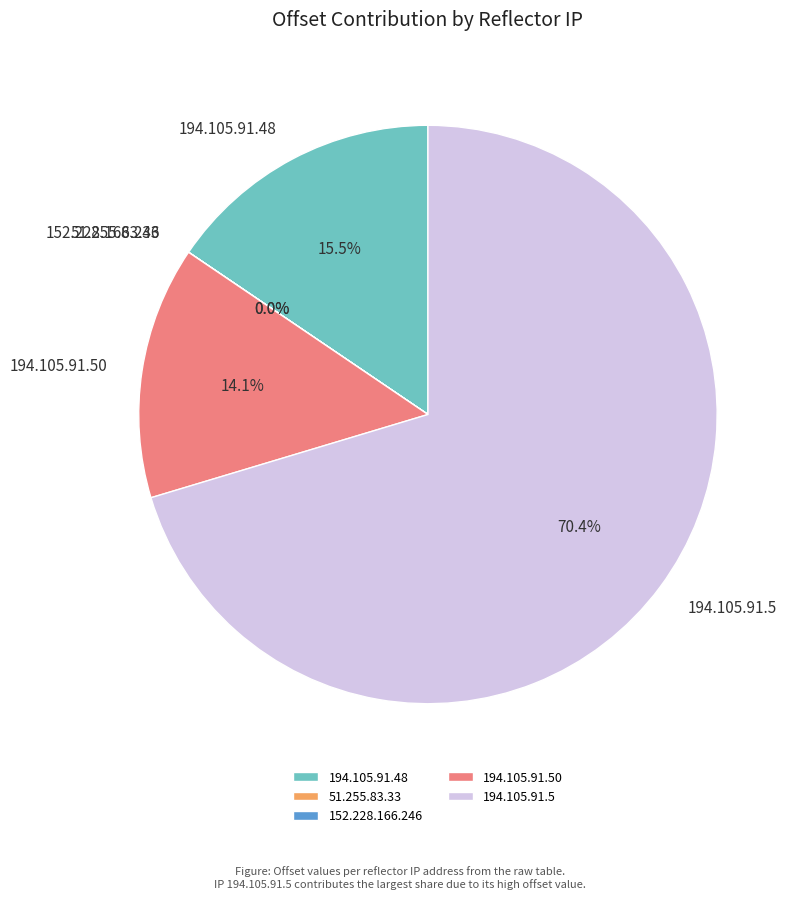

Is there any slice that represents more than half of the pie?

Yes